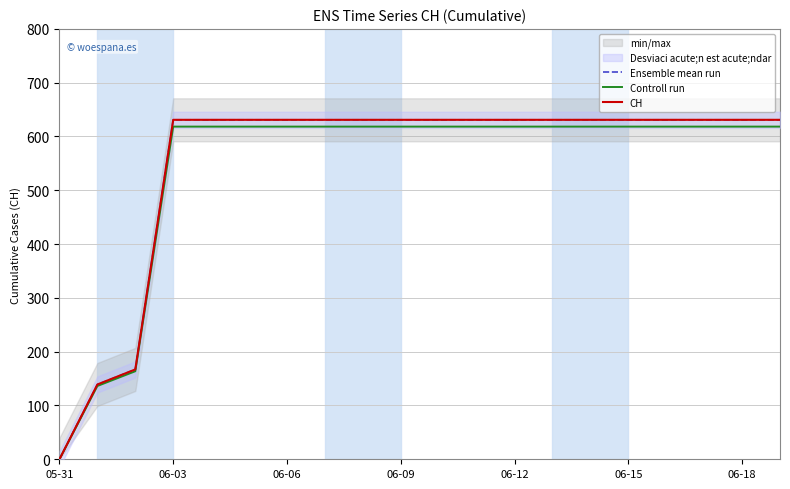

Reading left to right, transcribe all the data shown in this chart.

Ensemble mean run: 0.0	139.0	167.0	631.0	631.0	631.0	631.0	631.0	631.0	631.0	631.0	631.0	631.0	631.0	631.0	631.0	631.0	631.0	631.0	631.0
Controll run: 0.0	136.2	163.7	618.4	618.4	618.4	618.4	618.4	618.4	618.4	618.4	618.4	618.4	618.4	618.4	618.4	618.4	618.4	618.4	618.4
CH: 0.0	139.0	167.0	631.0	631.0	631.0	631.0	631.0	631.0	631.0	631.0	631.0	631.0	631.0	631.0	631.0	631.0	631.0	631.0	631.0